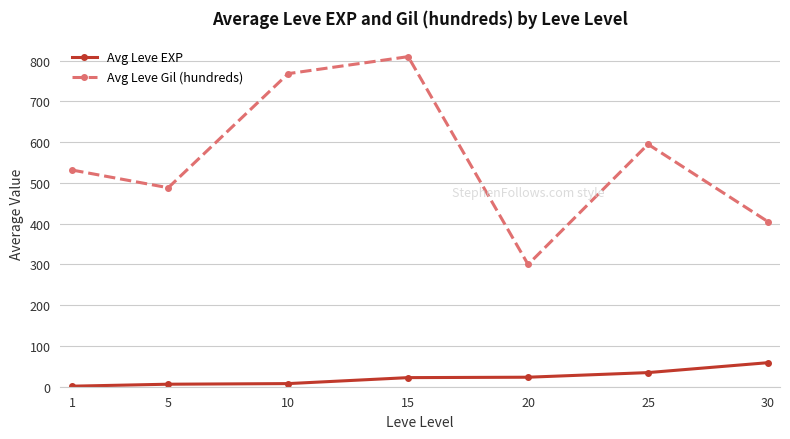

Which series has the largest range (max minus min)?

Avg Leve Gil (hundreds)